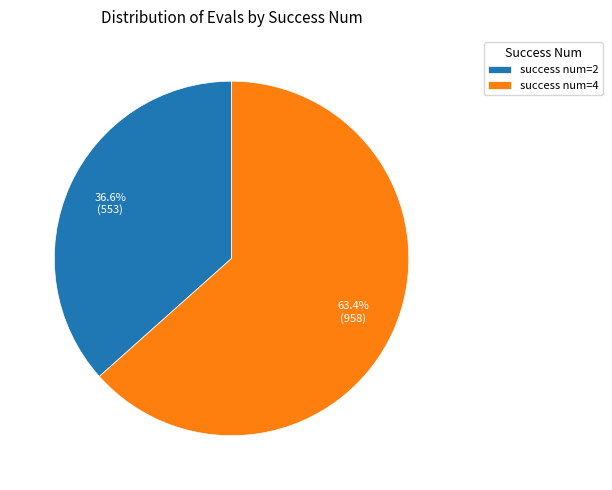

Which slice is the largest?

success num=4